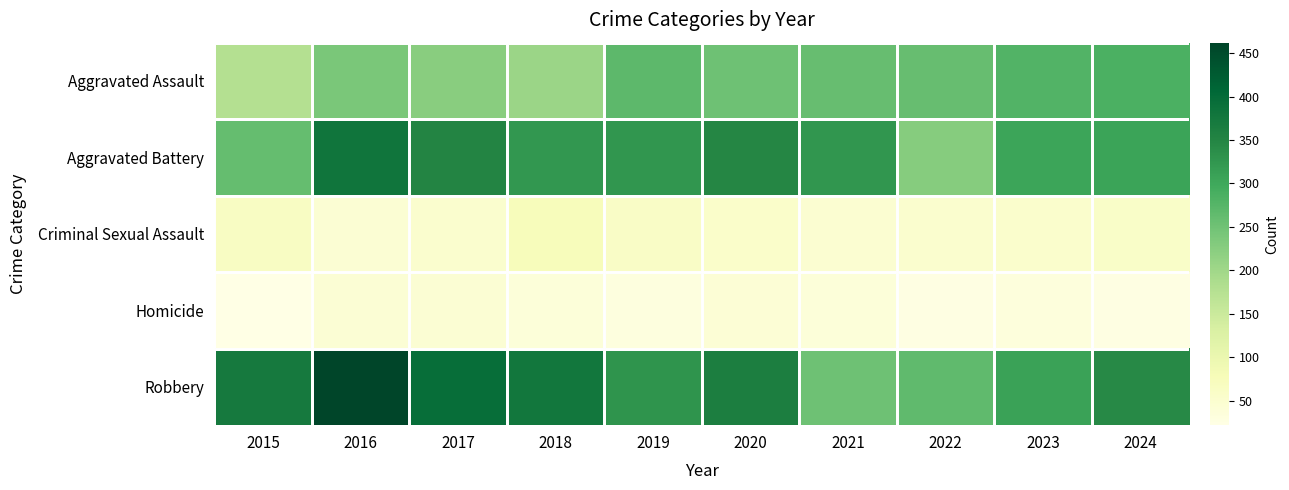

Count the number of categories in the chart.

10